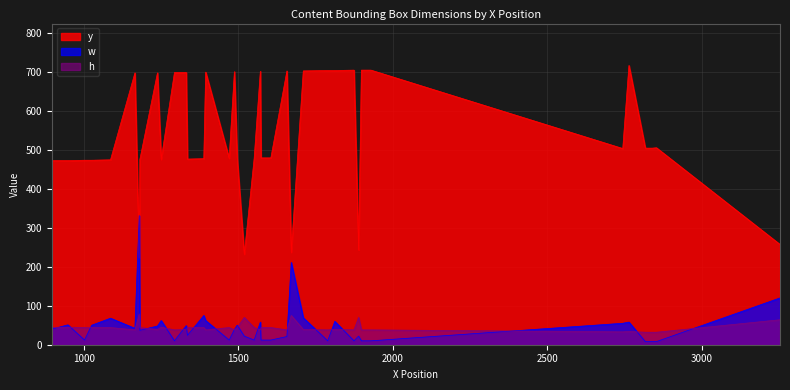

What is the value of the h point at the 22nd from the left?

32